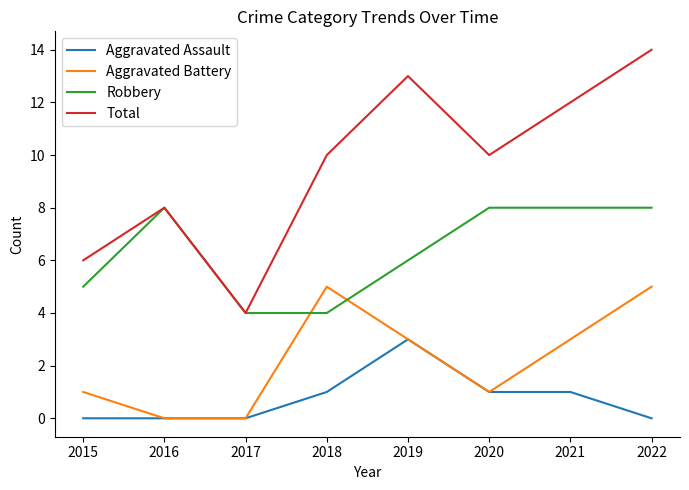

True or false: Total and Aggravated Battery intersect in this chart.

False